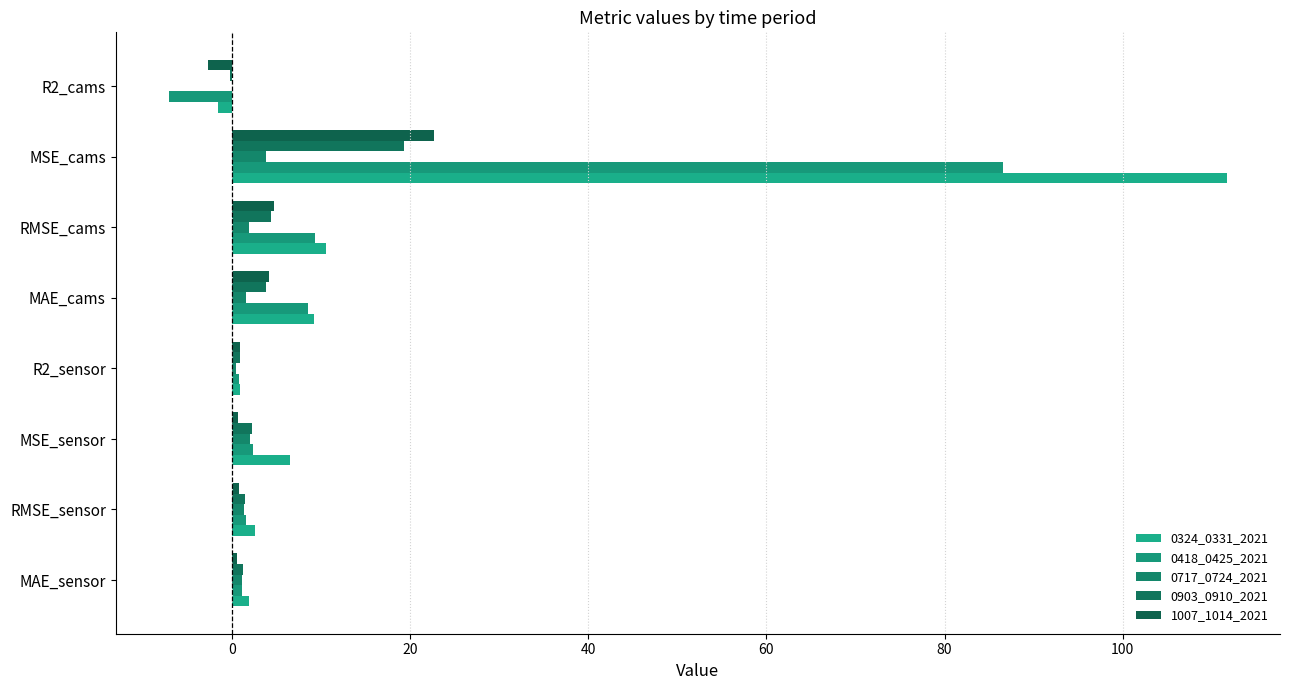

Reading left to right, list all the values displayed in this chart.

0324_0331_2021: 1.9	2.5	6.5	0.8	9.2	10.6	111.7	-1.6
0418_0425_2021: 1.2	1.5	2.4	0.8	8.6	9.3	86.5	-7.1
0717_0724_2021: 1.1	1.4	2.0	0.5	1.6	1.9	3.8	0.0
0903_0910_2021: 1.2	1.5	2.3	0.9	3.8	4.4	19.3	-0.2
1007_1014_2021: 0.6	0.8	0.6	0.9	4.2	4.8	22.7	-2.7